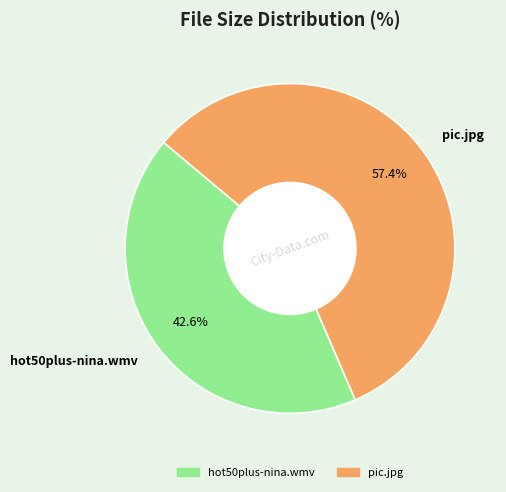

What is the smallest slice in the pie chart?

hot50plus-nina.wmv